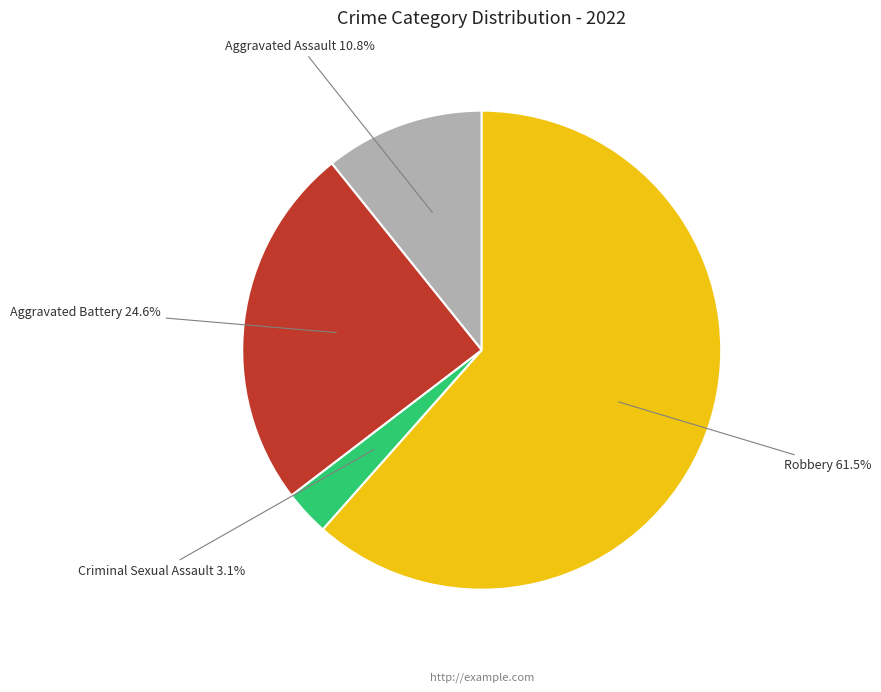

To the nearest percent, what is the difference between the largest and smallest slice percentages?

58%